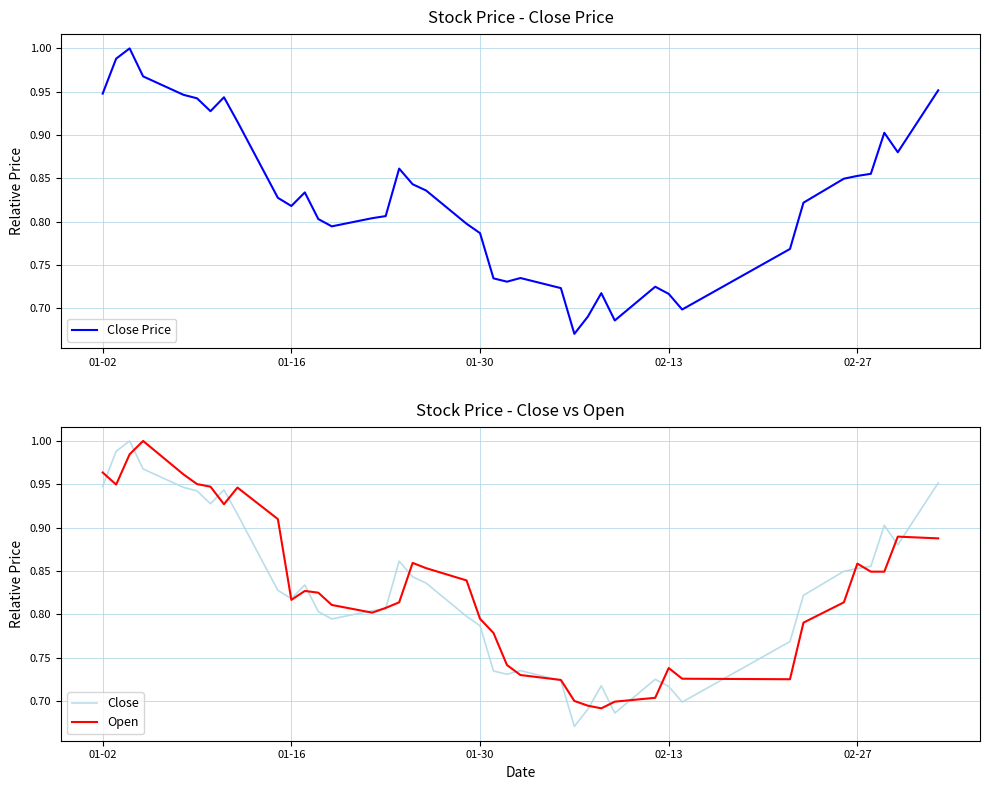

Is it true that Close Price equals 0.4 at 22?

False